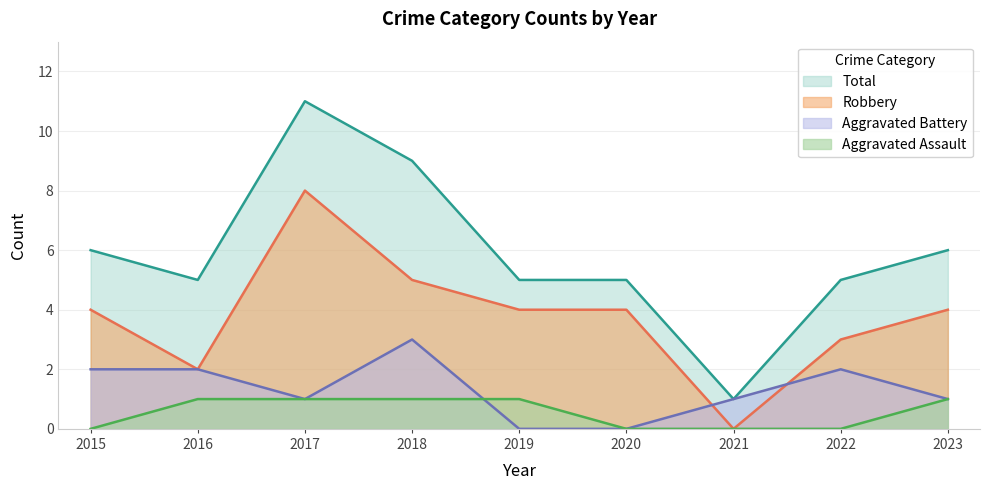

What is the highest value of the Aggravated Assault series?

1